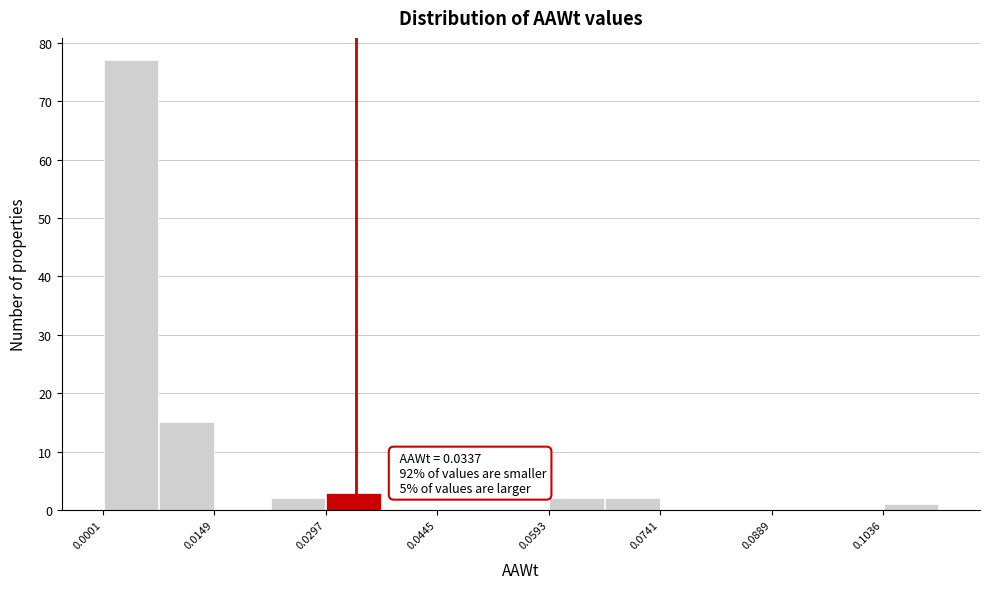

Read against the x-axis, roughly where is the centre of the tallest bar?

0.004